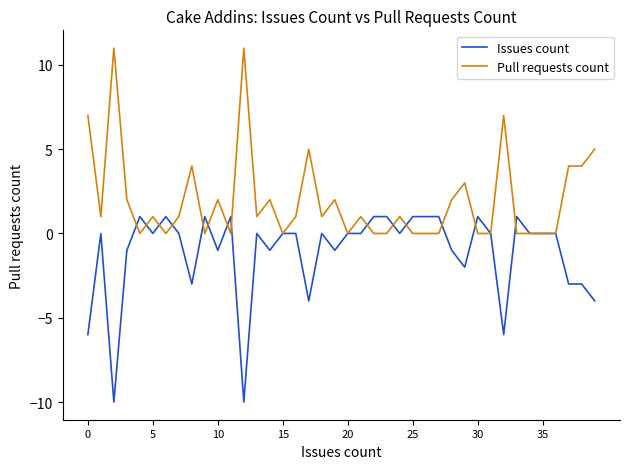

What is the average value of the Issues count series?

-1